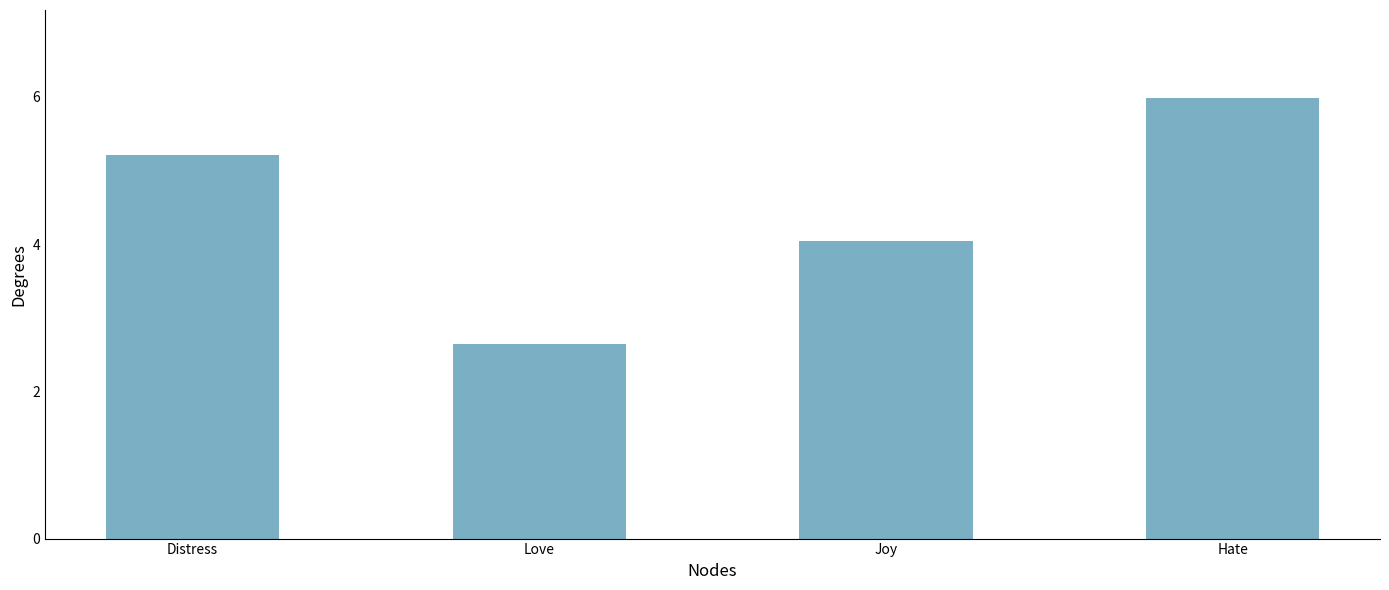

Rank the categories by value from highest to lowest.

Hate, Distress, Joy, Love